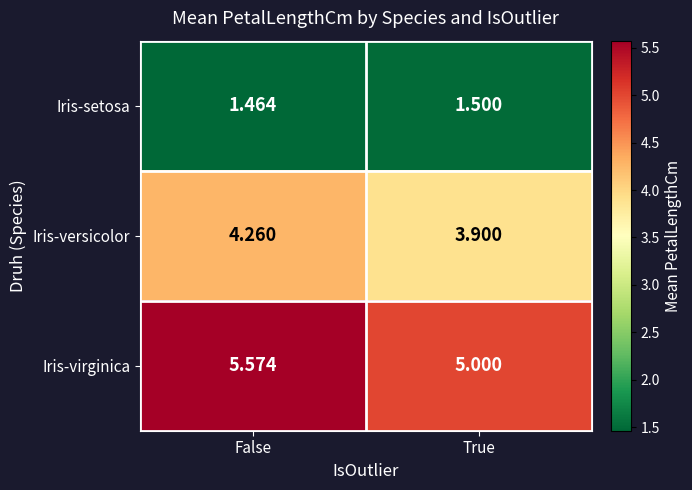

Which series has the largest range (max minus min)?

Iris-virginica